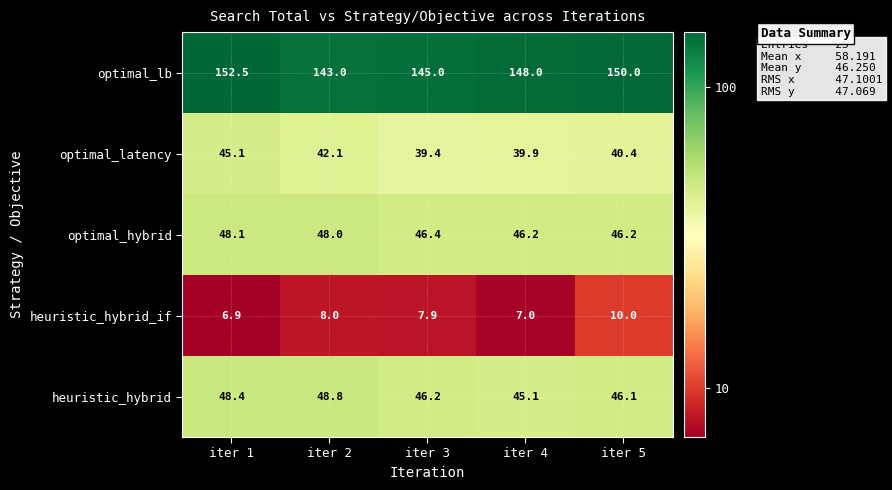

True or false: optimal_latency has a value of 56.6 at iter 2.

False